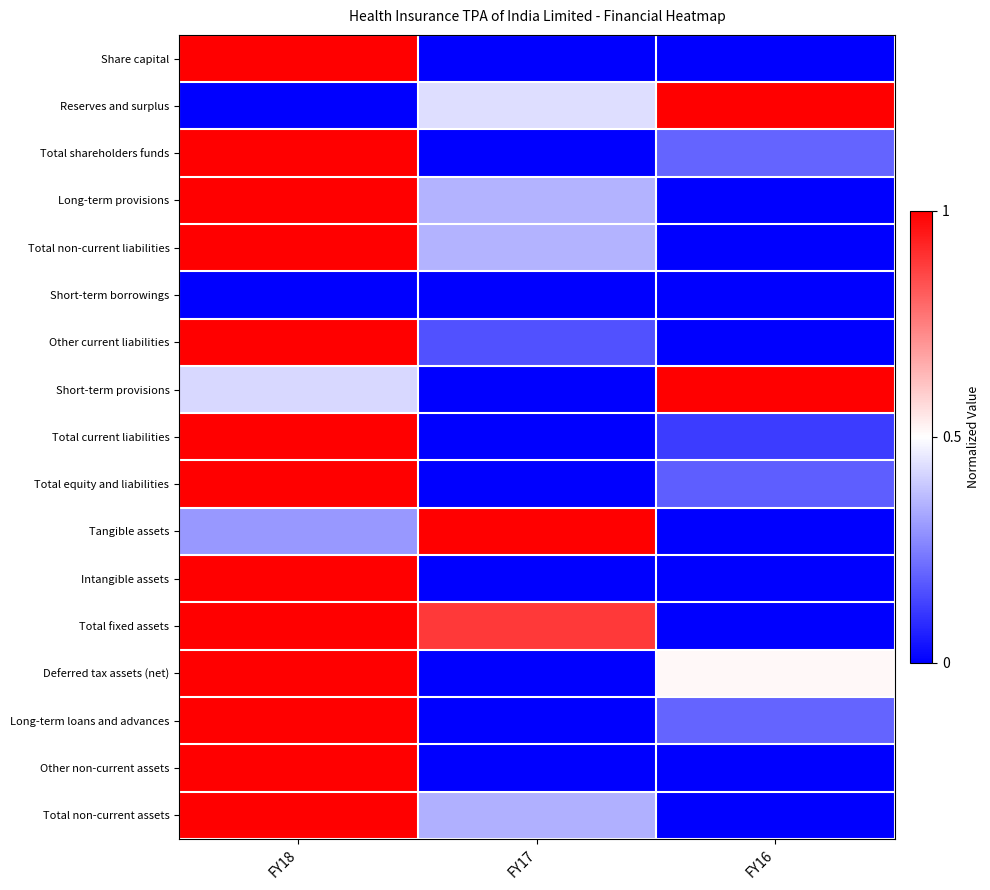

What is the difference between the highest and lowest values at FY17?

1.0